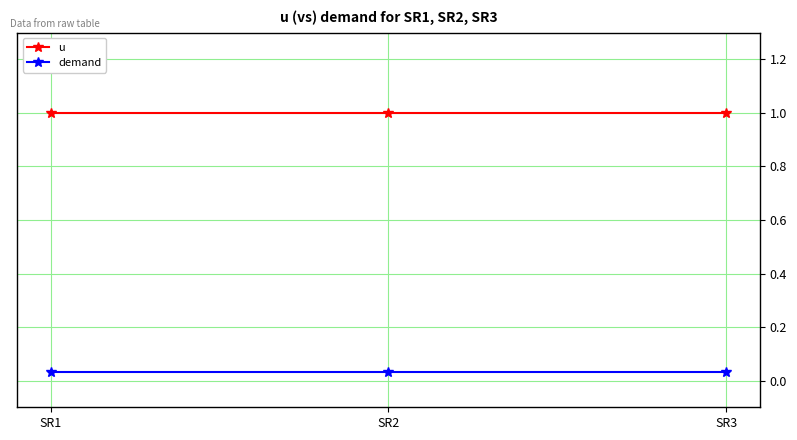

What are all the series names shown in the legend?

u, demand